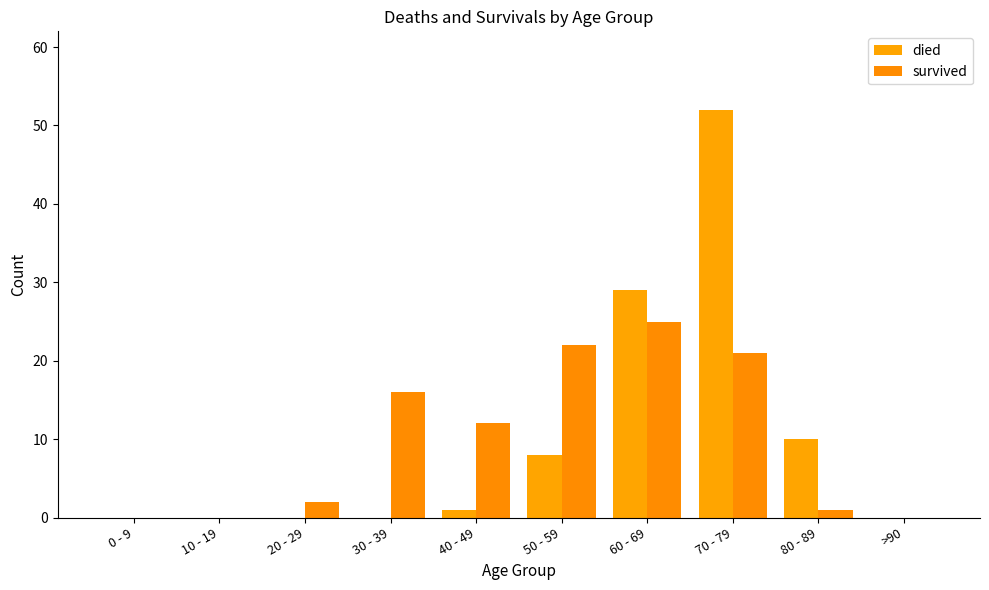

What is the average value of the survived series?

10